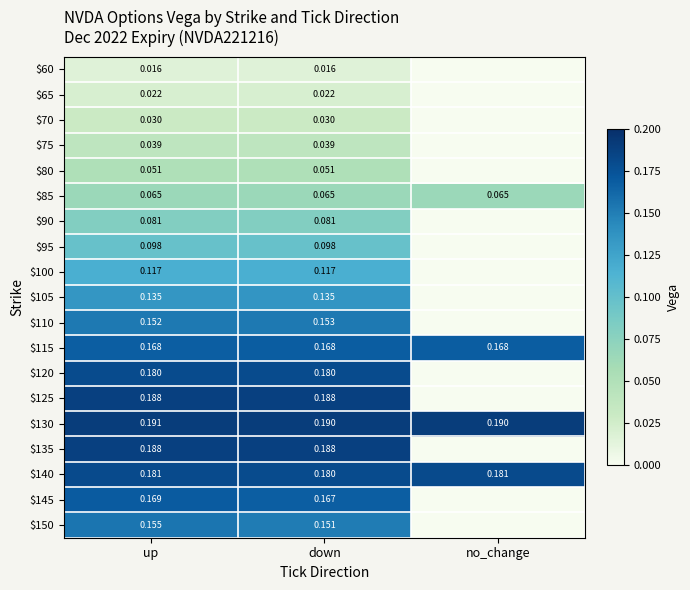

Between down and up, which is larger?

down